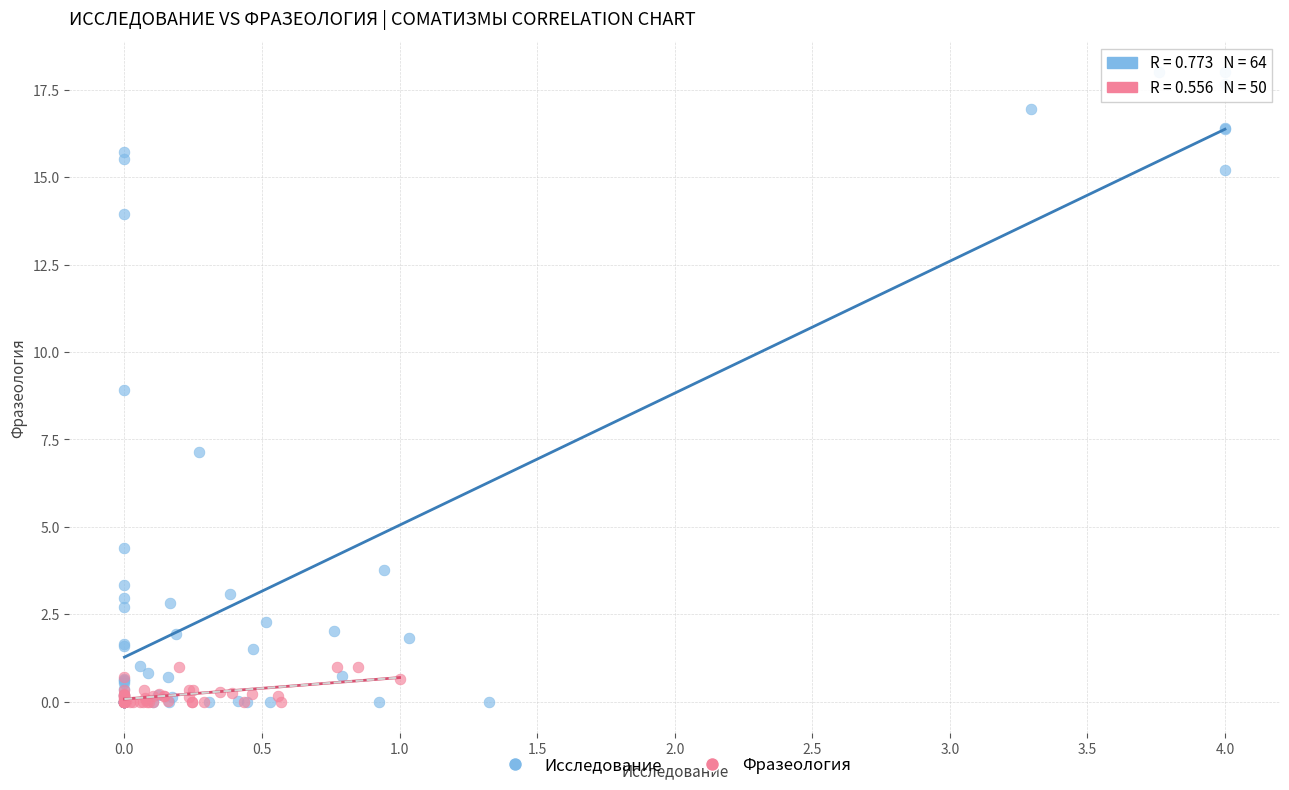

Which series reaches the maximum Y coordinate?

Исследование